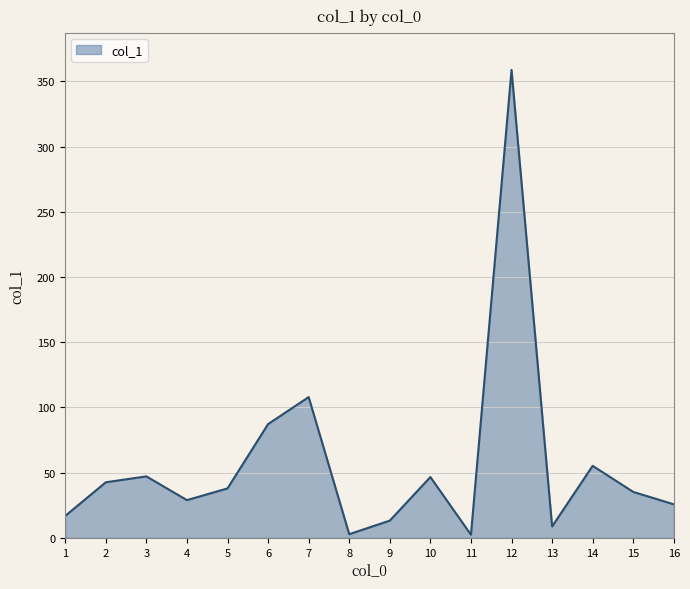

What is the change in value from 2 to 16?

-16.9